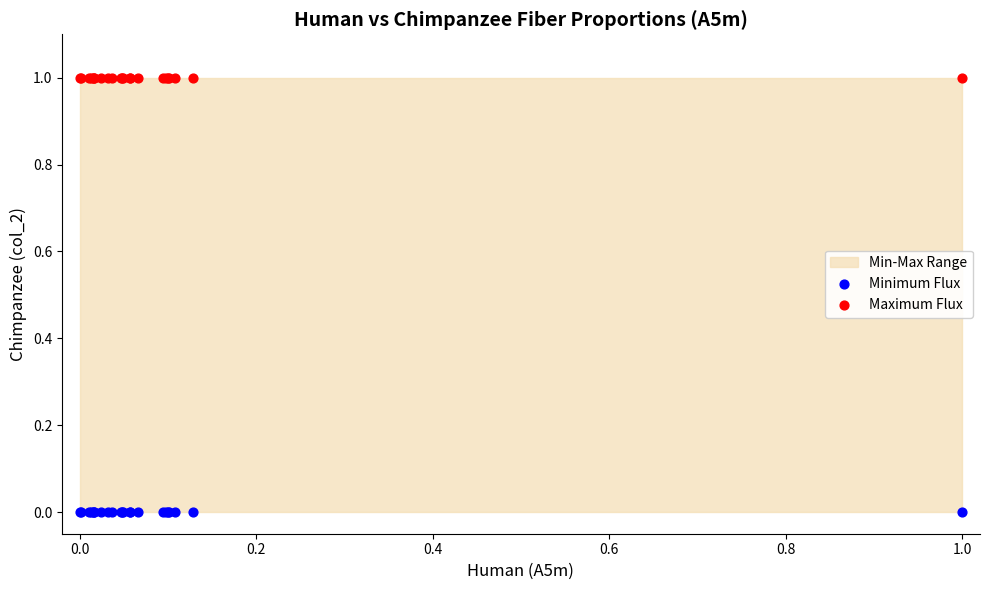

Which series reaches the maximum Y coordinate?

Maximum Flux